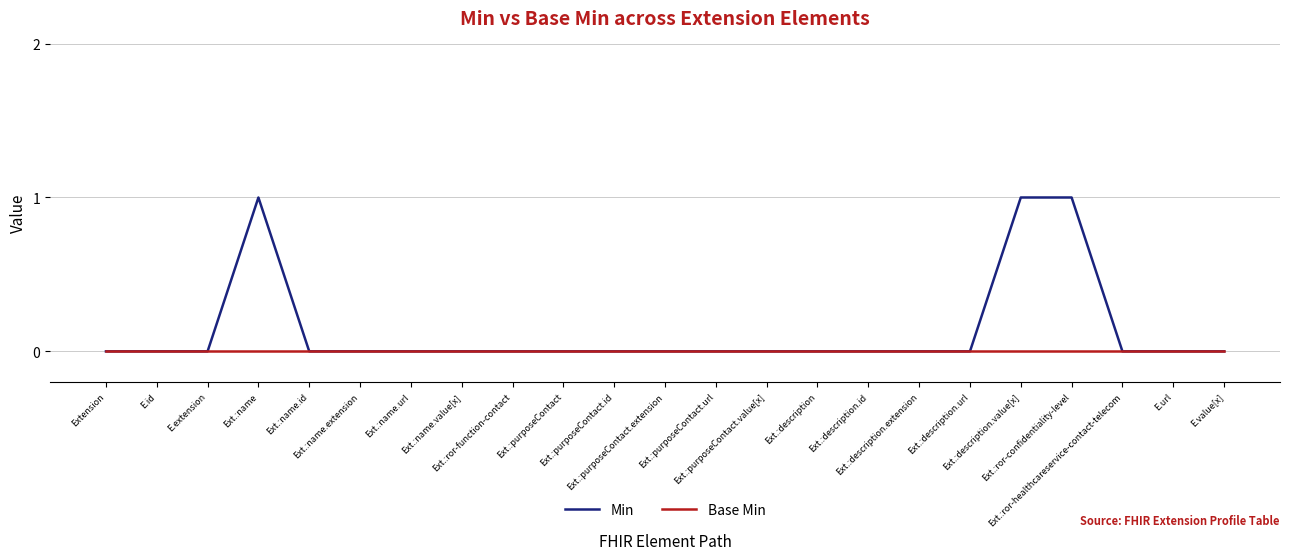

Which series has the largest total across all categories?

Min